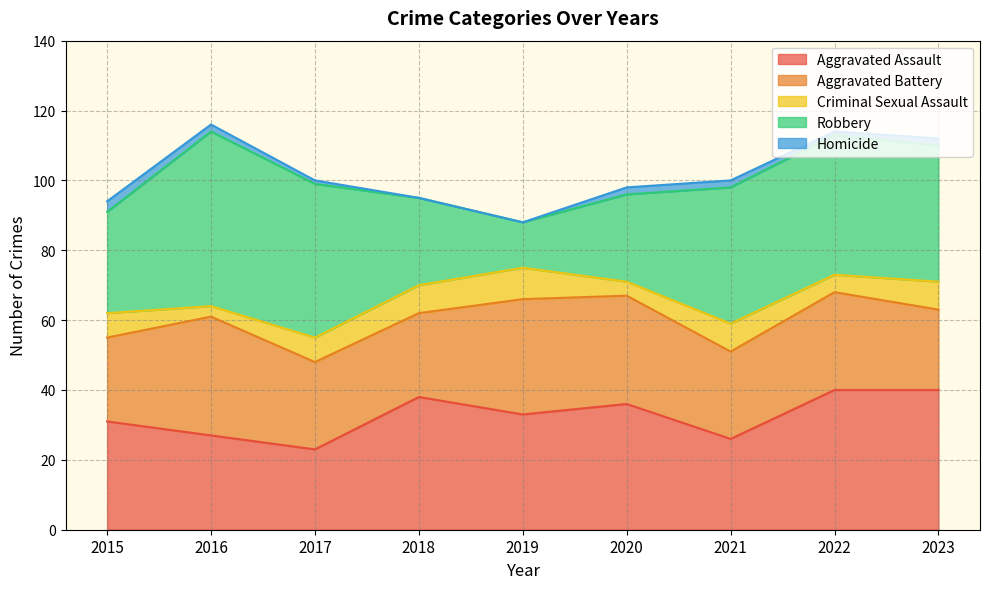

Is it true that Homicide equals 3 at 2023?

False